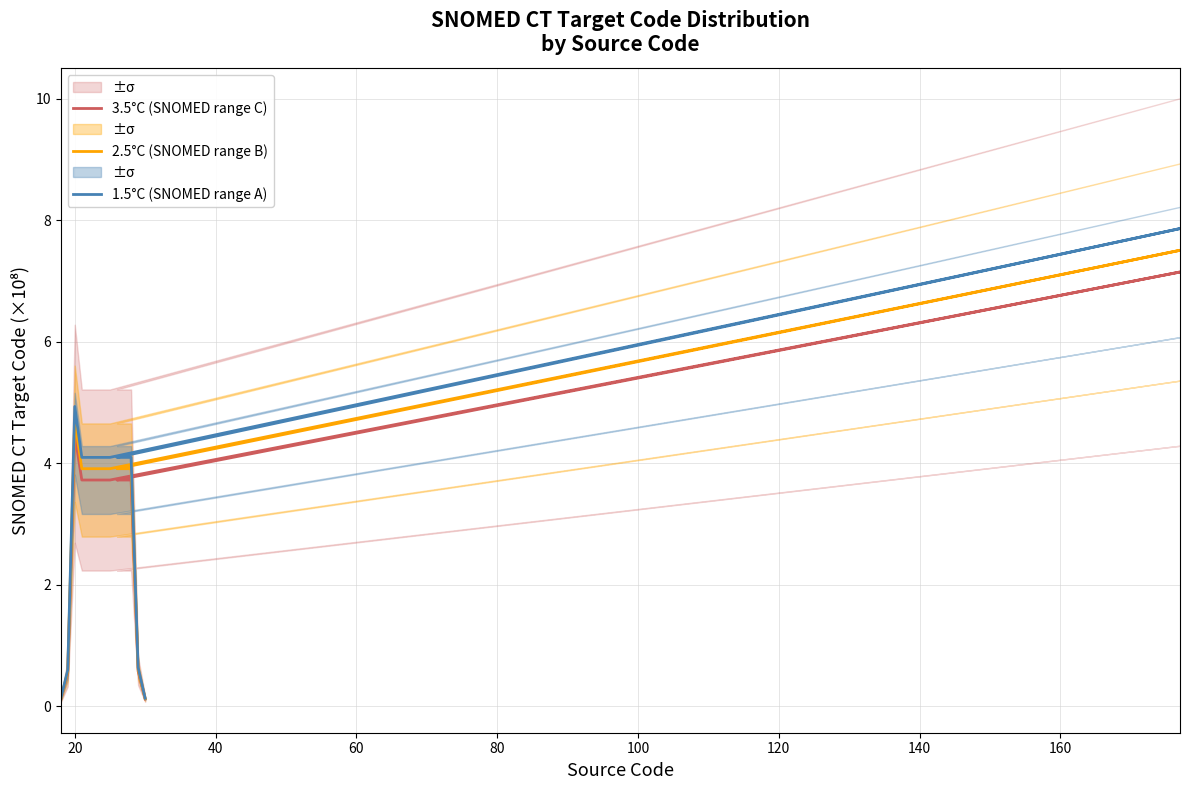

What is the minimum value for 3.5°C (SNOMED range C)?

0.1